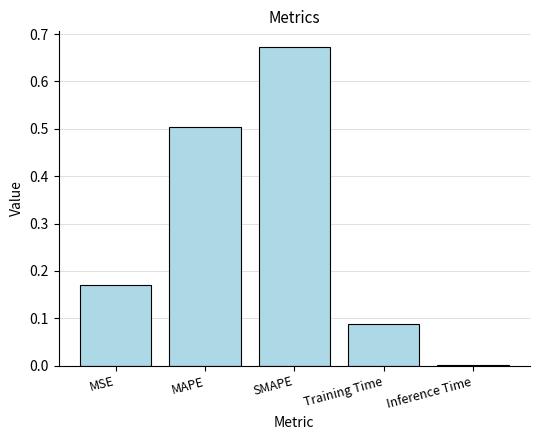

Which label corresponds to the largest value in the chart?

SMAPE